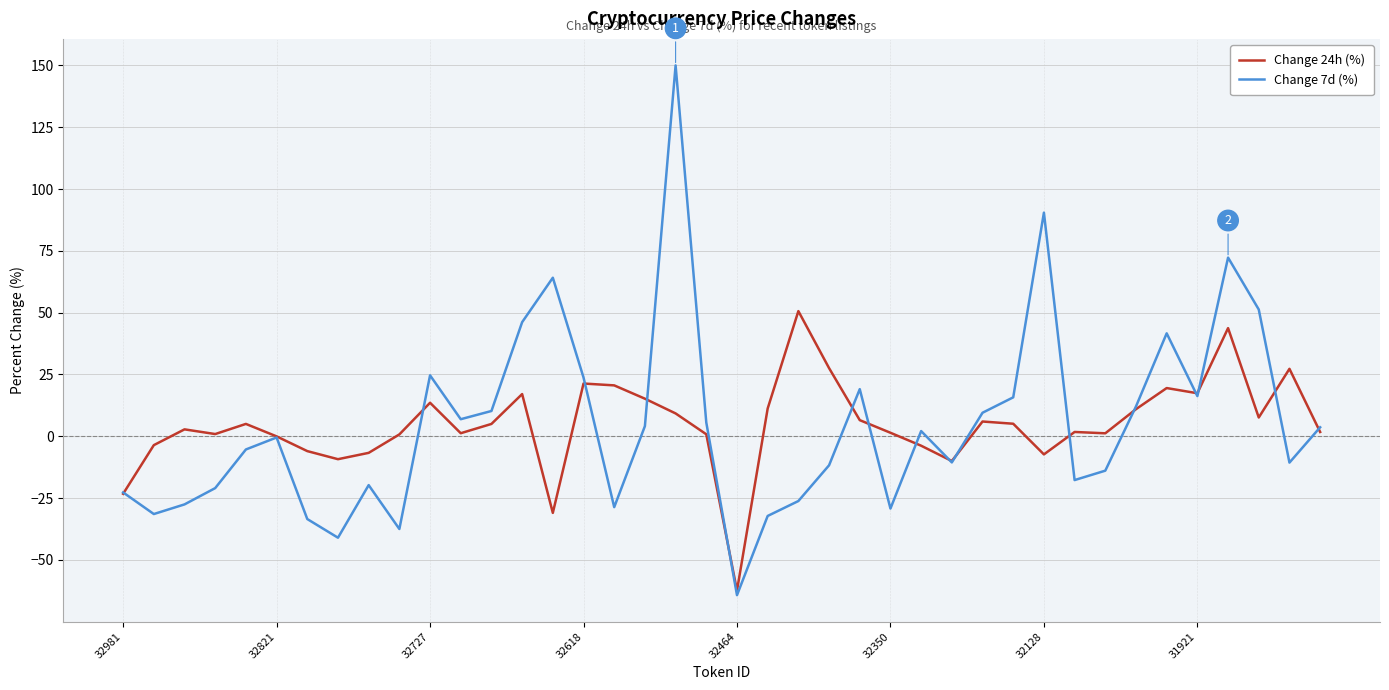

Rank the series by their maximum value, from lowest to highest.

Change 24h (%), Change 7d (%)